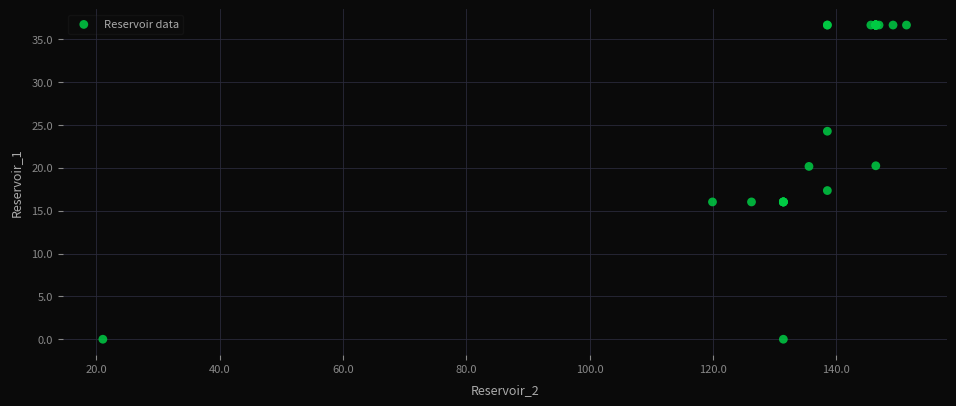

What Y value in the scatter plot is closest to 18?

17.3